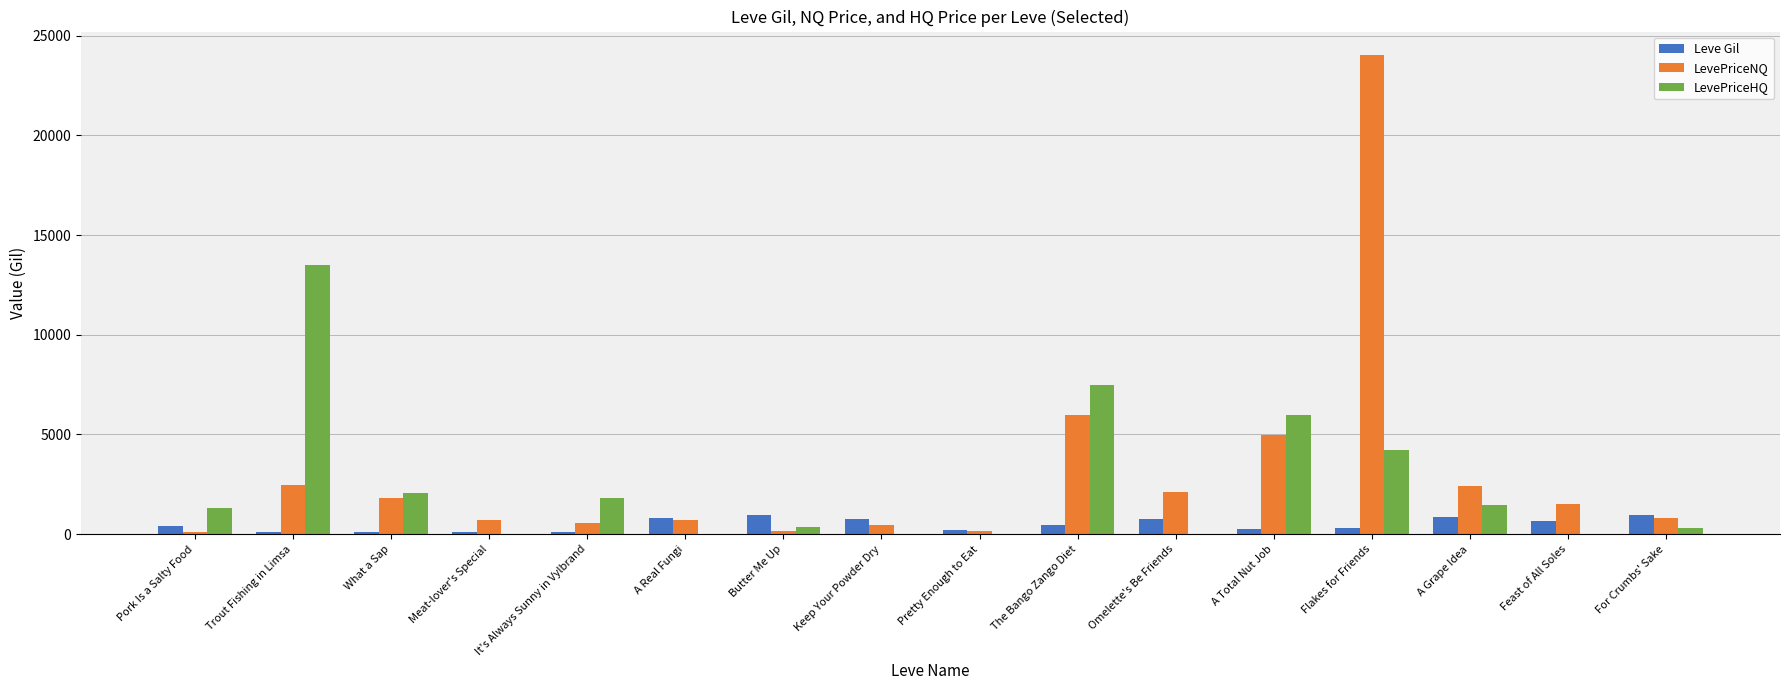

How many categories are shown in the chart?

16